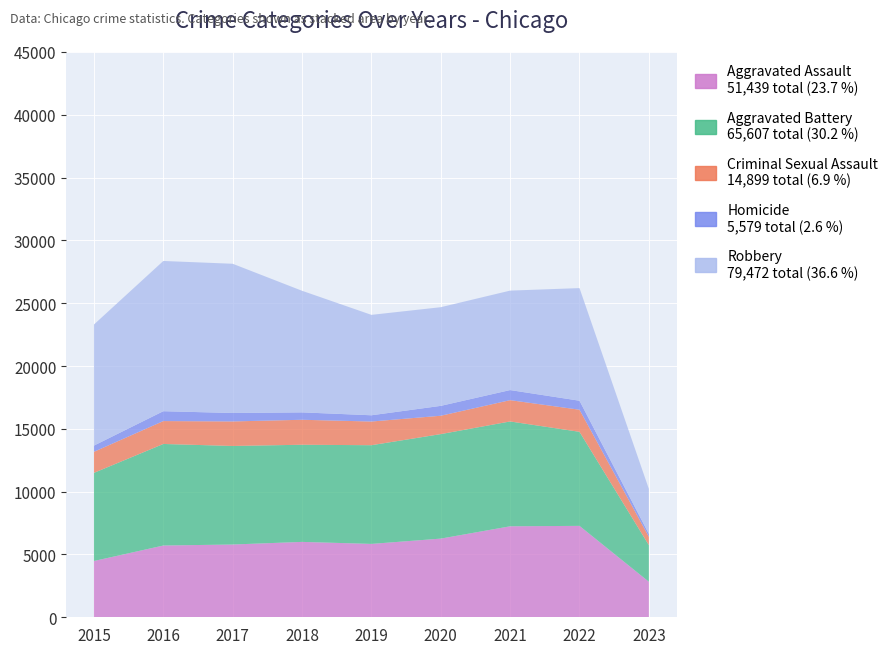

Reading right to left, extract all data points from this chart.

Aggravated Assault: 2829	7277	7243	6263	5841	6001	5793	5712	4480
Aggravated Battery: 2916	7487	8346	8319	7857	7734	7845	8085	7018
Criminal Sexual Assault: 663	1758	1695	1461	1885	1988	1952	1822	1675
Homicide: 230	717	804	787	498	589	672	786	496
Robbery: 3582	8966	7917	7855	7994	9680	11880	11960	9638